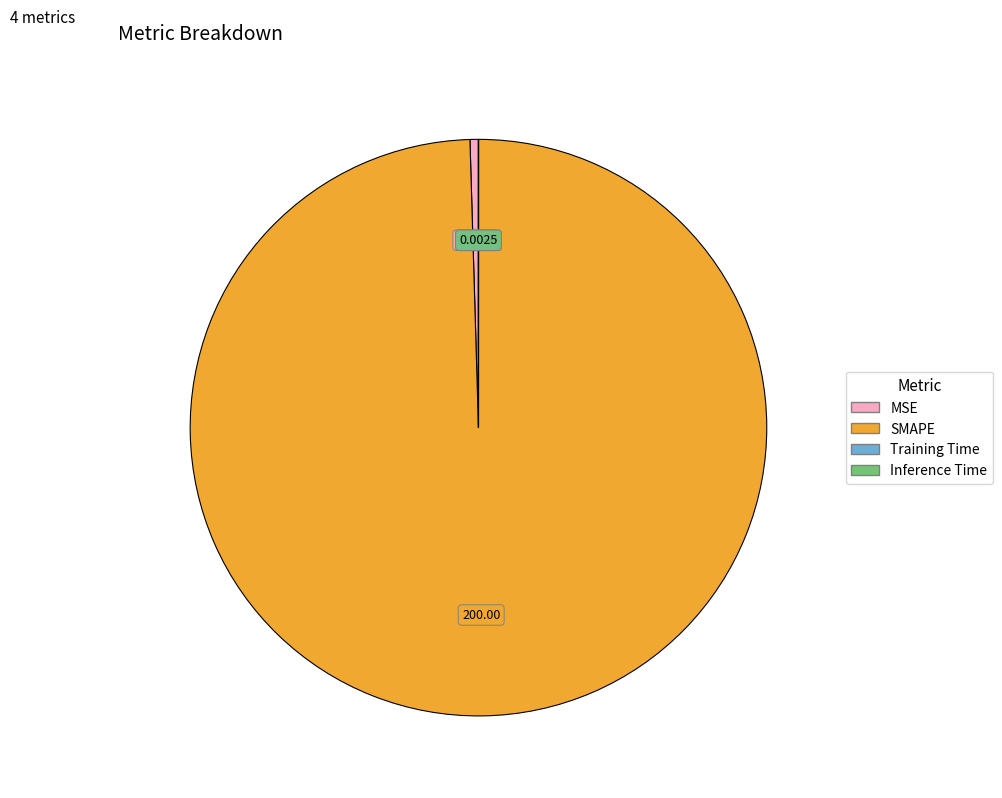

Which category has the biggest portion of the pie?

SMAPE